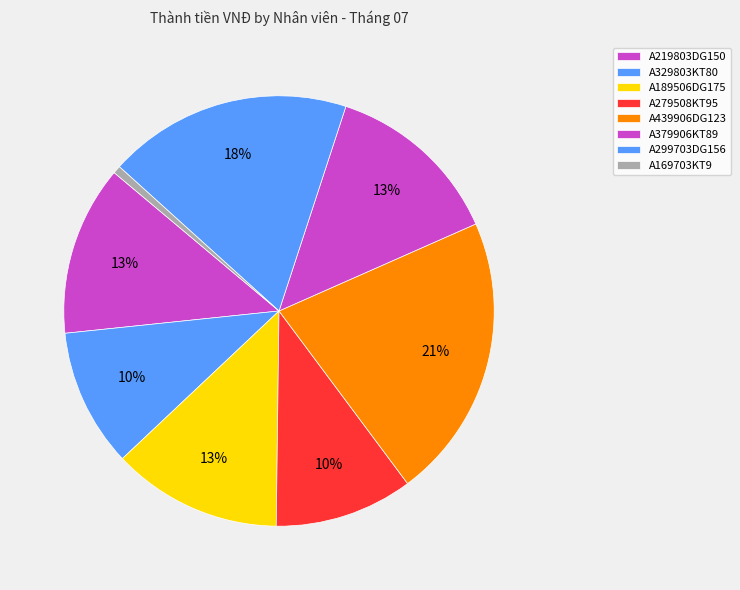

What percentage is NOT represented by A379906KT89?

86.7%